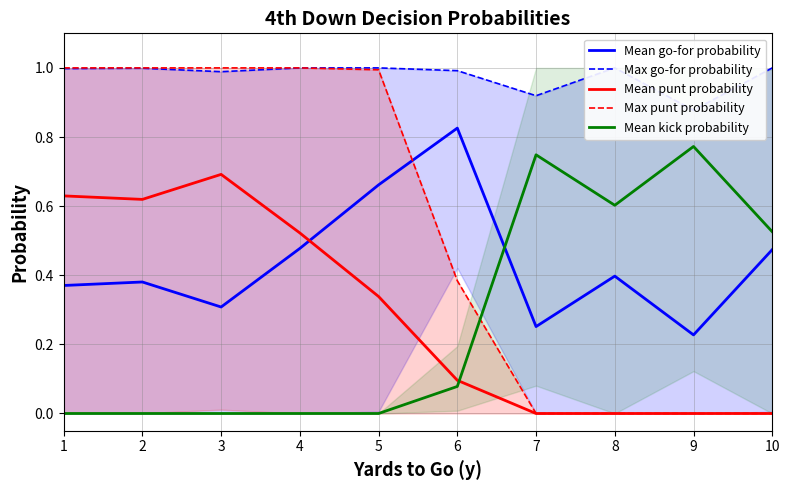

Is this an area chart (filled region under the line)?

No